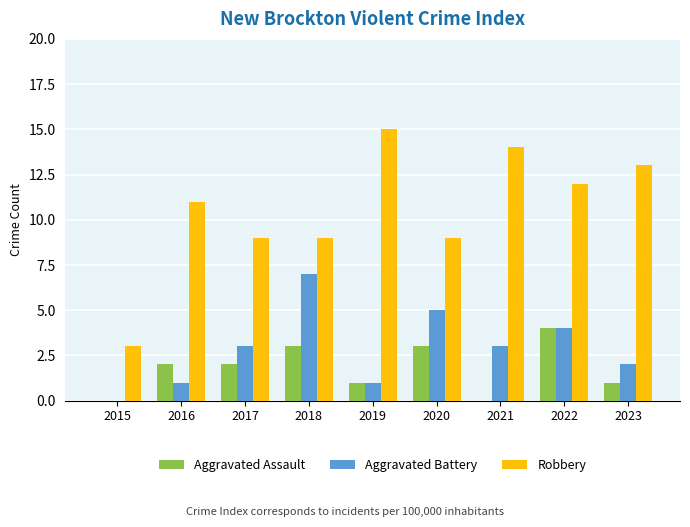

What is the sum of all Robbery values?

95